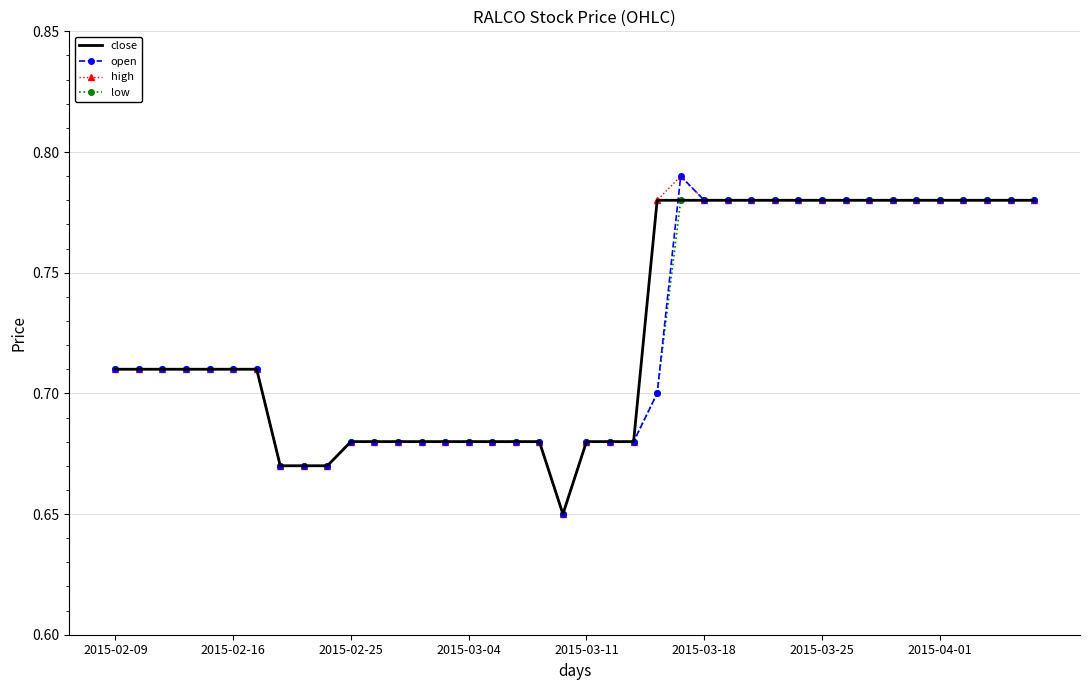

Which category has the highest value across all series?

24